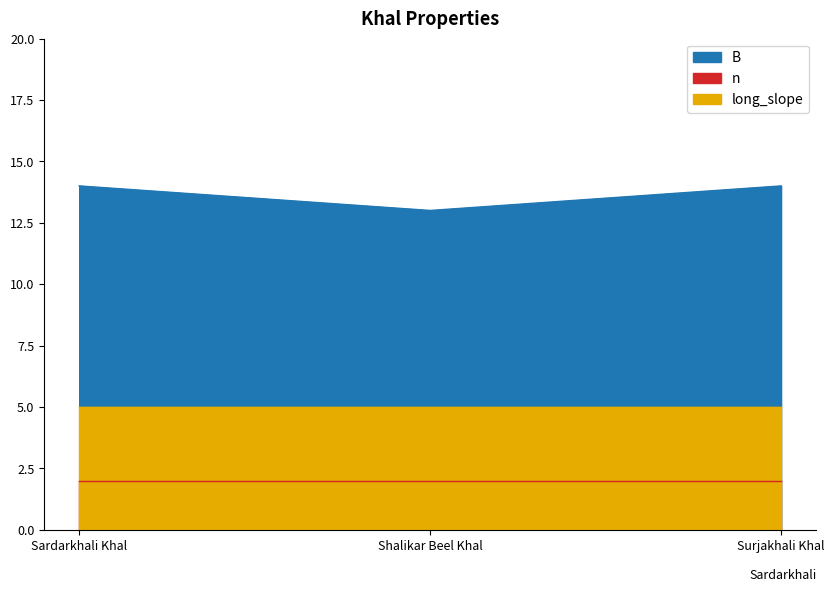

What is the sum of the n values at Sardarkhali Khal and Surjakhali Khal?

4